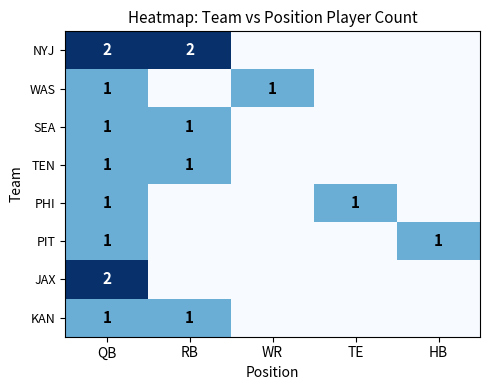

Which label corresponds to the largest value in the chart?

QB